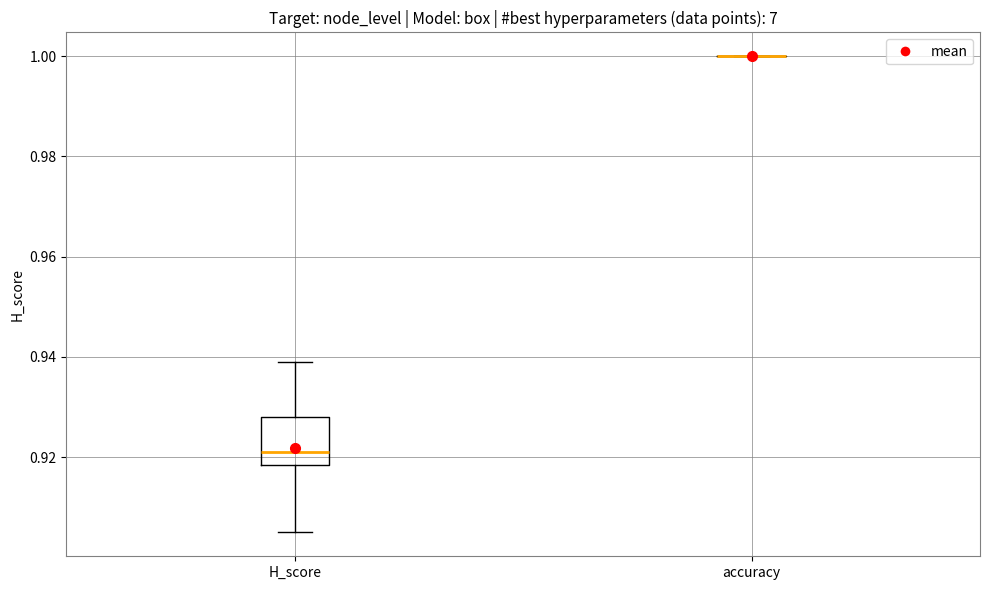

Reading left to right, transcribe this box plot: for each box, give where its median line is, the range the box spans, and where its two whiskers end, as read against the y-axis. The values are not printed on the chart, so give them approximately, as read against the axis.

H_score: median 0.922, box 0.918 to 0.928, whiskers 0.906 to 0.940
accuracy: box collapsed to a line at 1.000, whiskers 1.000 to 1.000